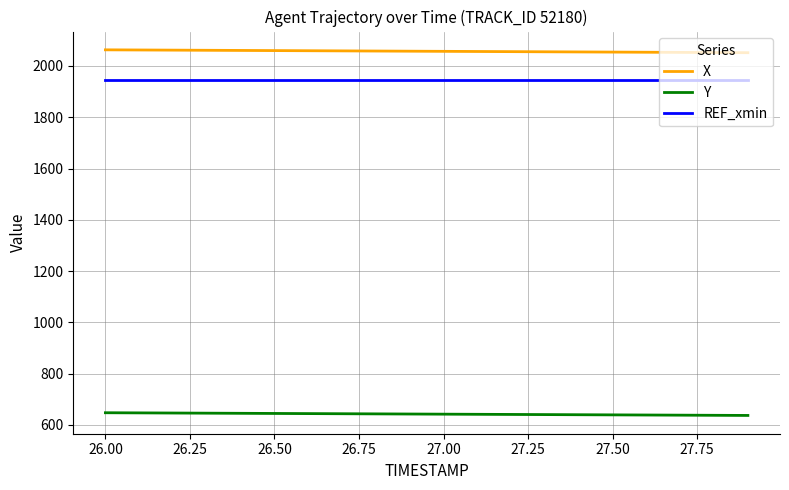

What are all the series names shown in the legend?

X, Y, REF_xmin